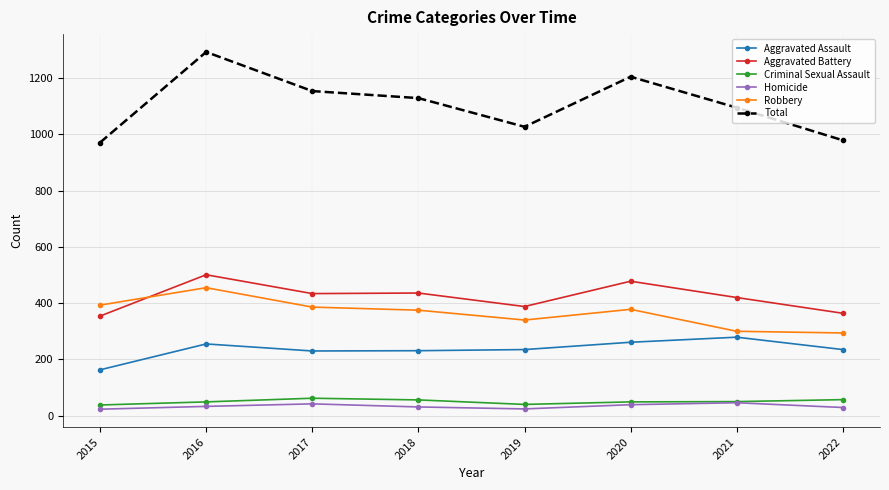

True or false: Robbery has more than 1 points higher than both neighbors.

True